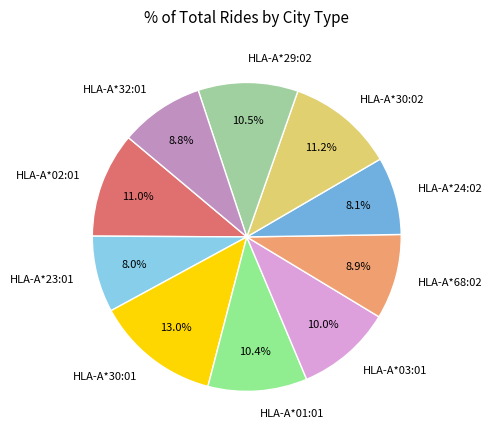

Does HLA-A*01:01 account for over 50% of the chart?

No